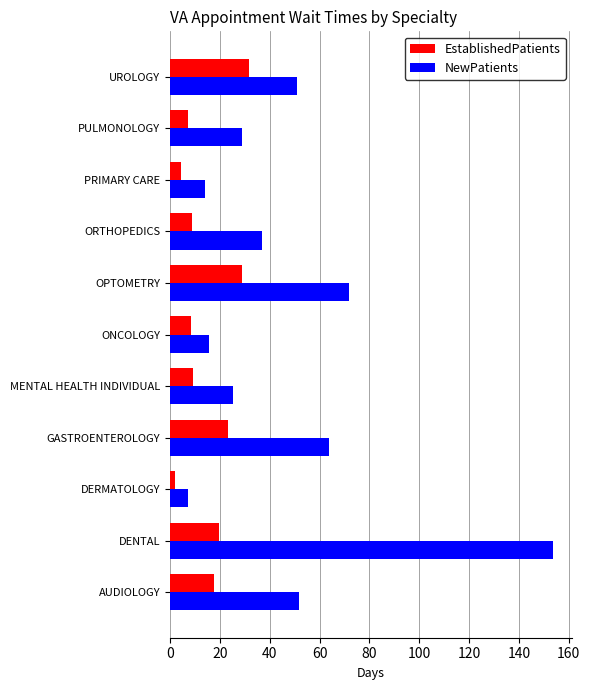

Rank the series by their average value, from lowest to highest.

EstablishedPatients, NewPatients